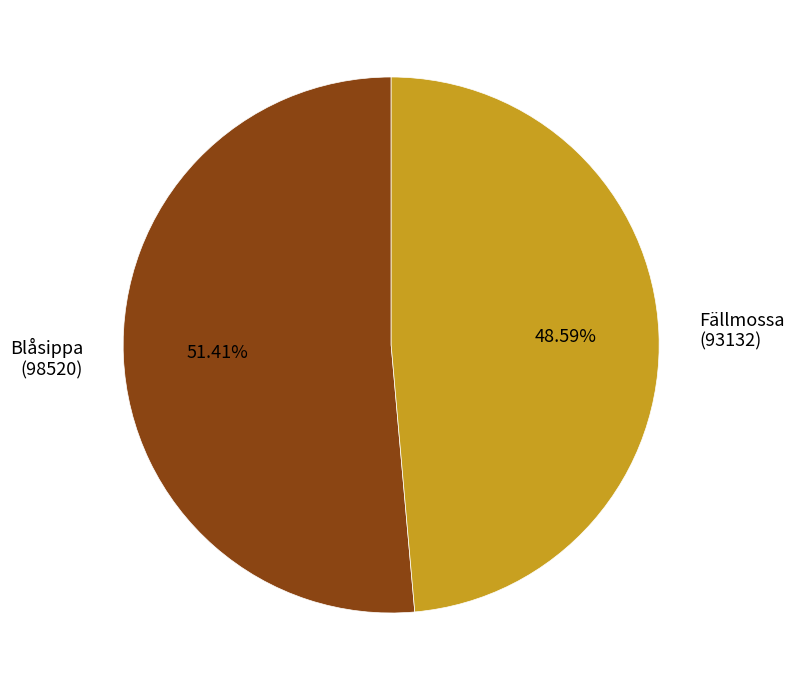

Which category accounts for the majority?

Blåsippa